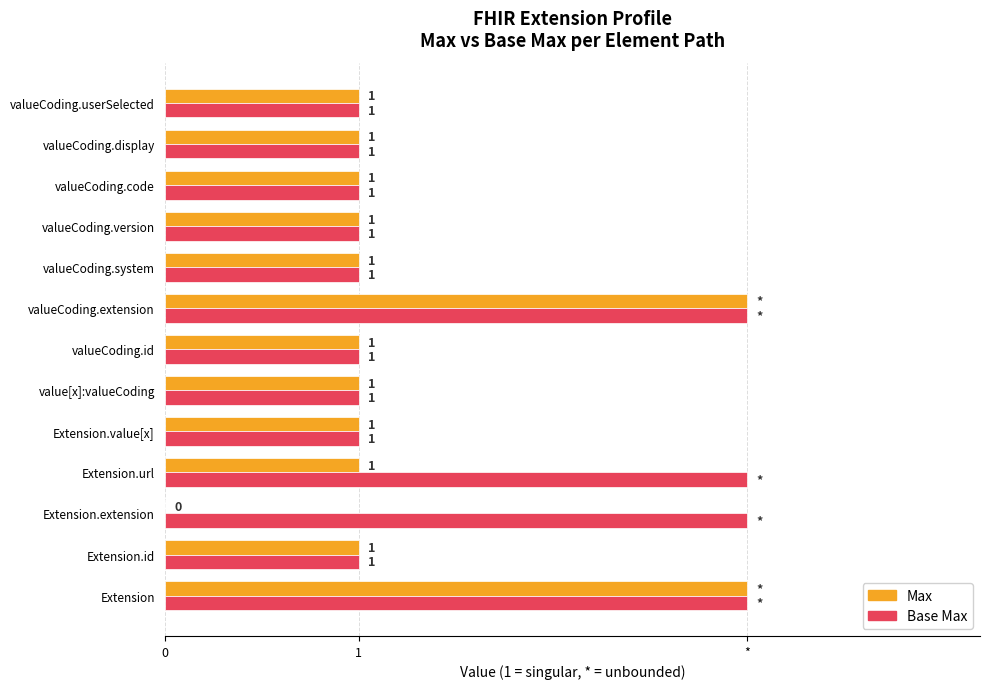

Rank the series by their average value, from lowest to highest.

Max, Base Max